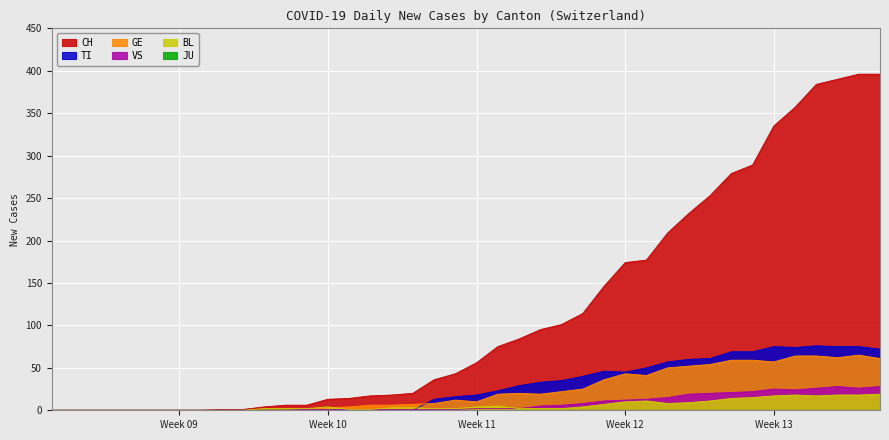

Which series has the widest spread of values?

CH